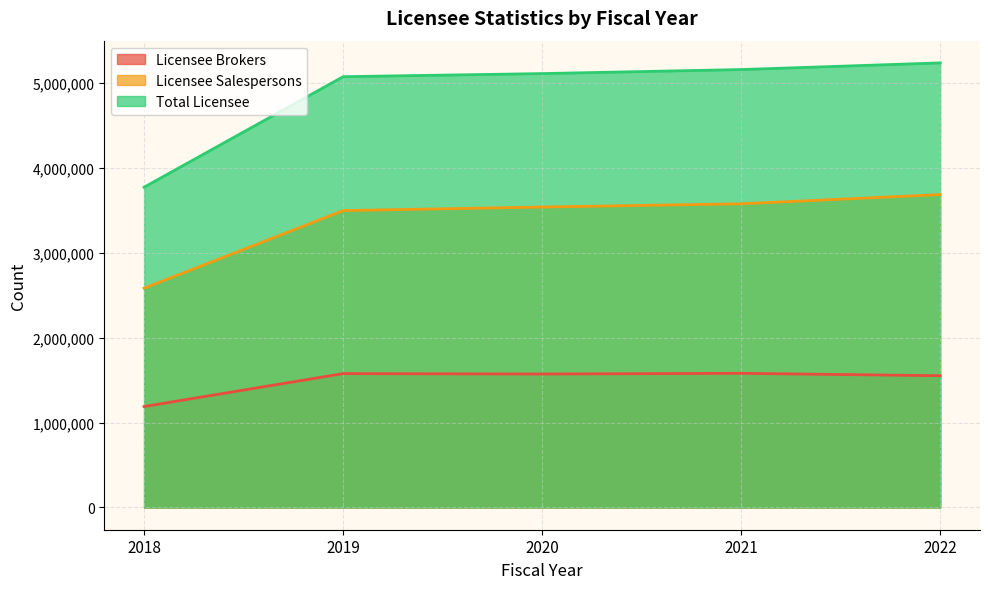

How many interior local valleys does the Licensee Brokers series have?

1